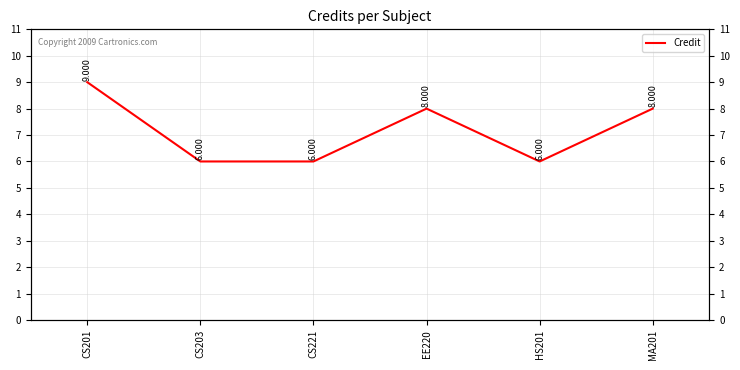

What is the greatest value displayed?

9